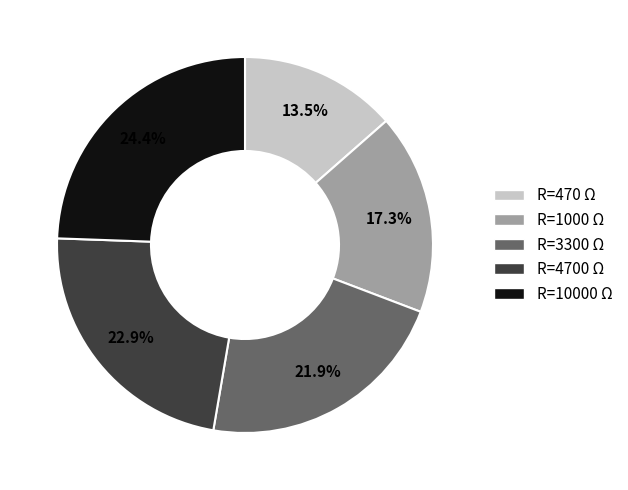

Is there any slice that represents more than half of the pie?

No